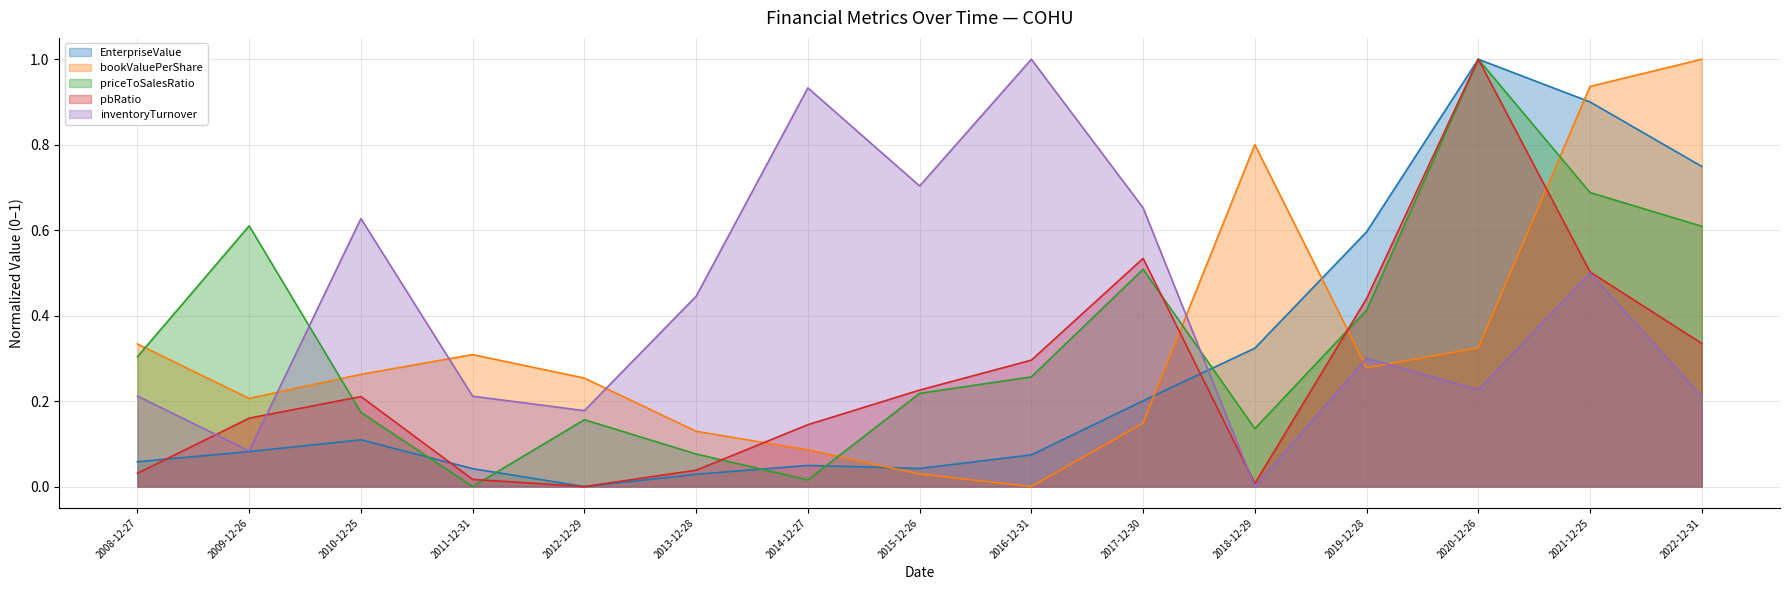

The EnterpriseValue series shows 0.0 at 2011-12-31. True or false?

False